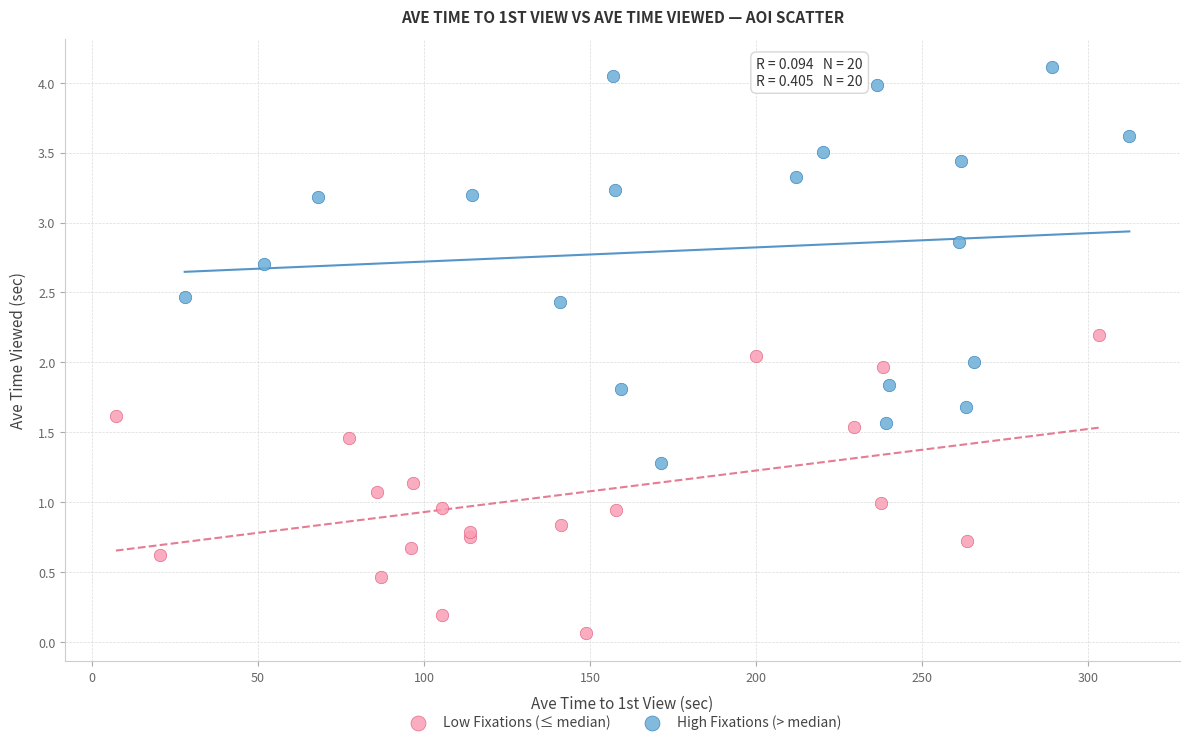

Which series reaches the minimum Y coordinate?

Low Fixations (≤ median)